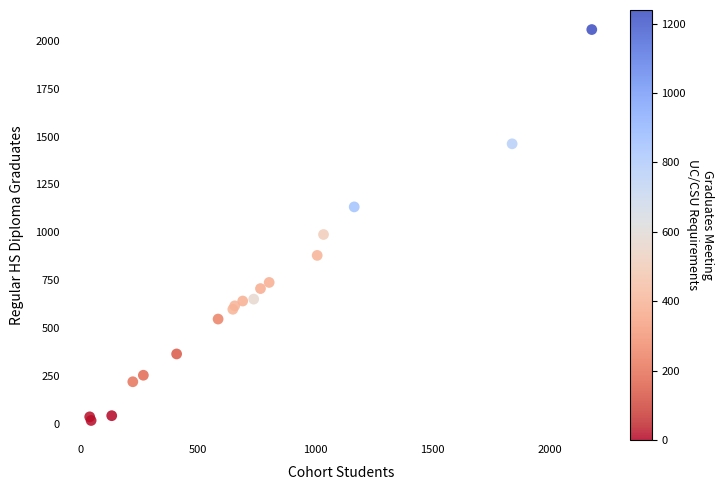

What Y value in the scatter plot is closest to 1038?

989